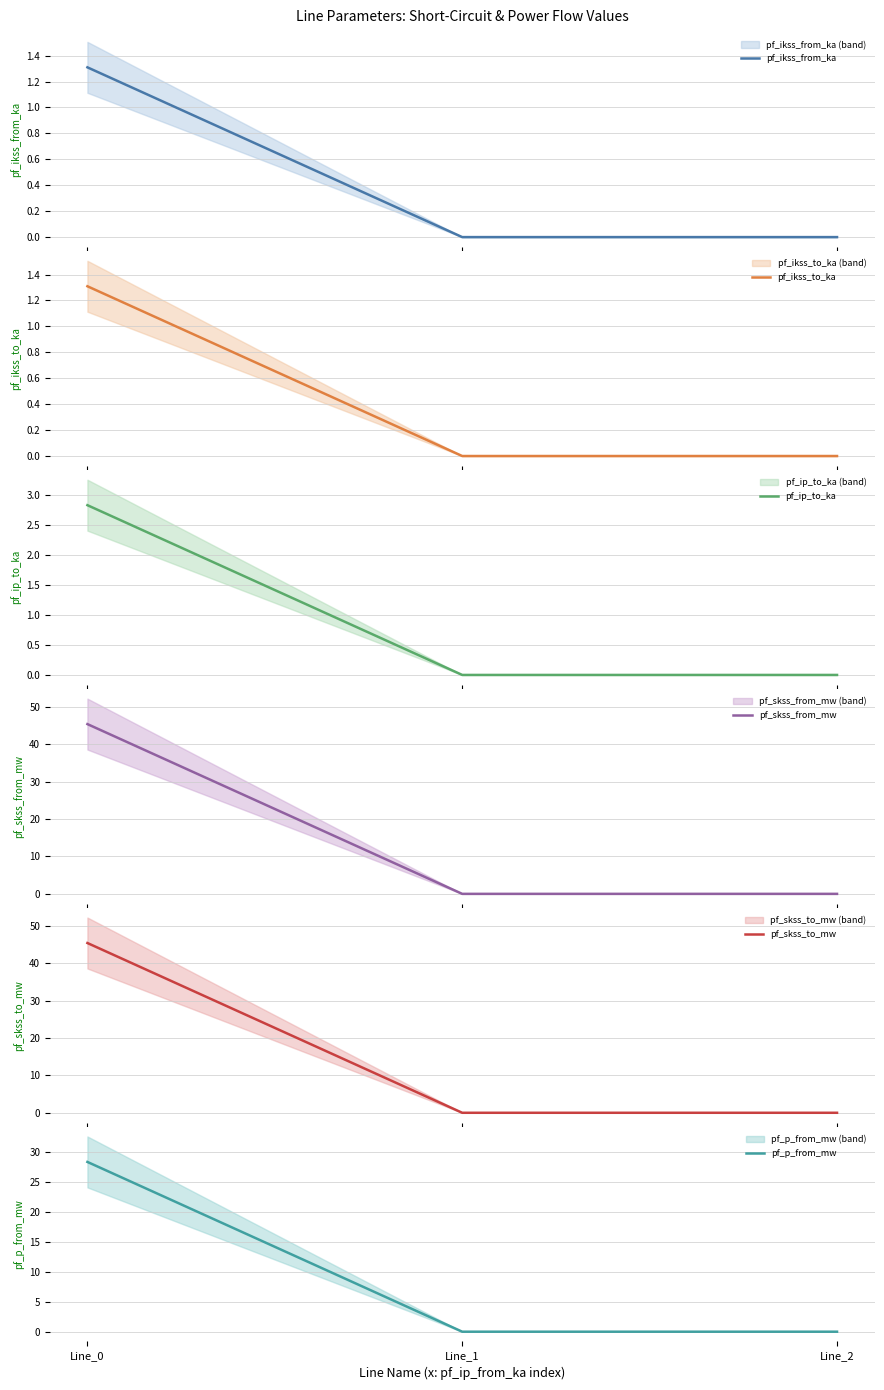

True or false: pf_skss_from_mw has a value of 31.7 at Line_1.

False